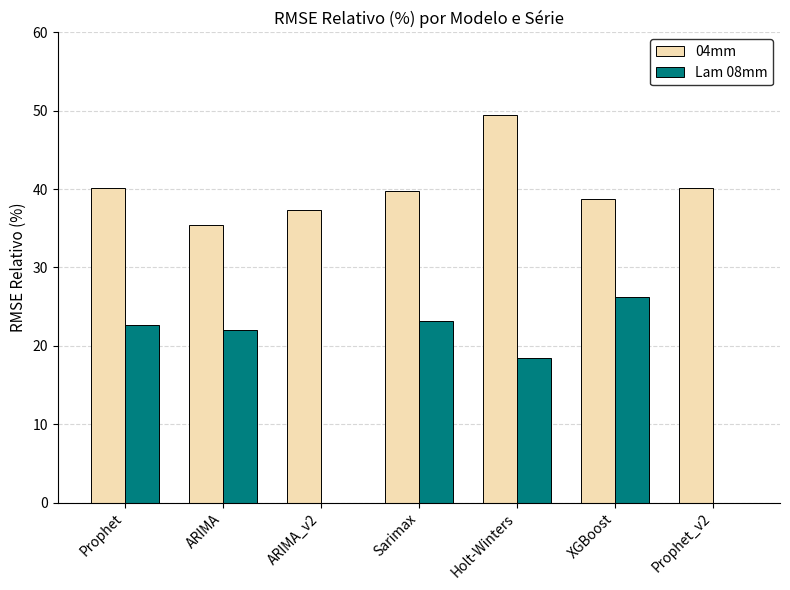

What is the total value across all series at ARIMA_v2?

37.3